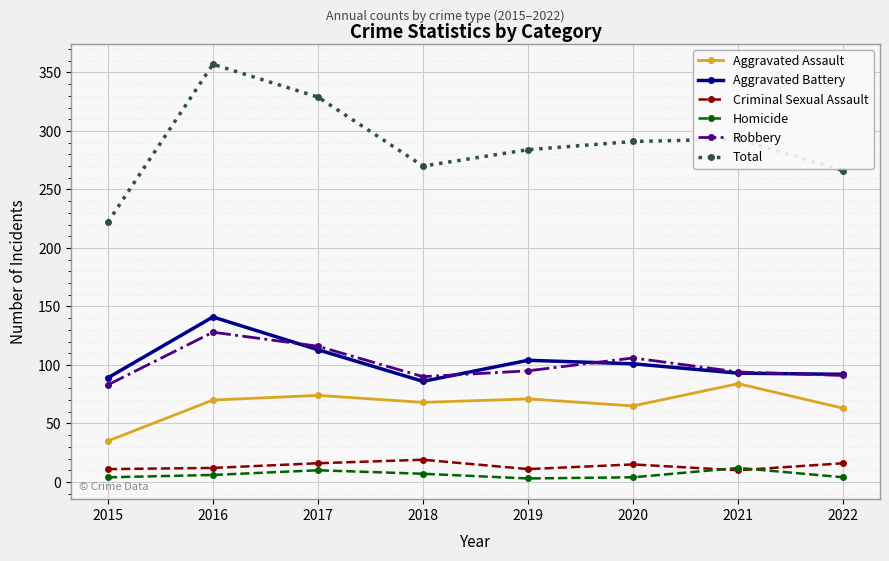

True or false: Homicide and Total intersect in this chart.

False